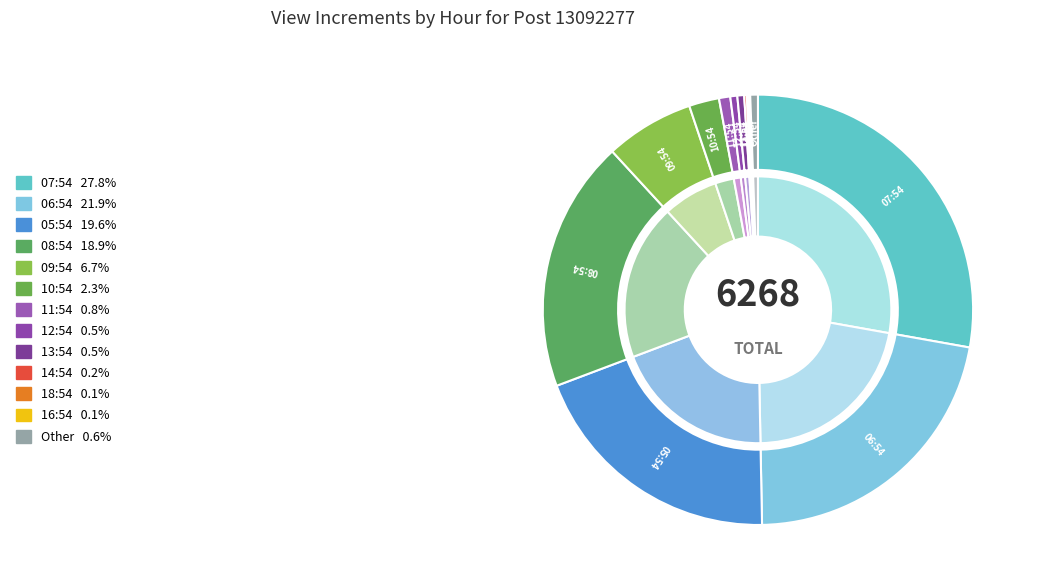

Between 11:54 and 09:54, which is larger?

09:54